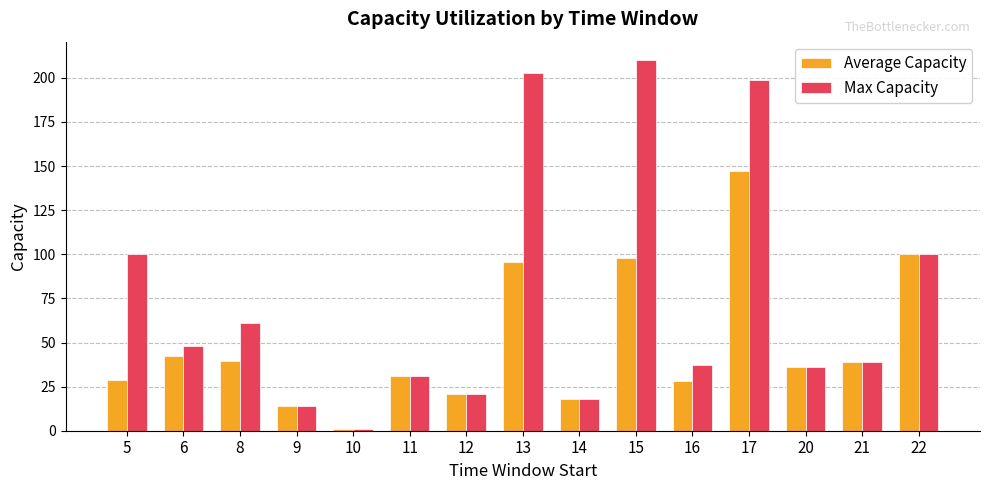

Which series changed the most between 16 and 22?

Average Capacity